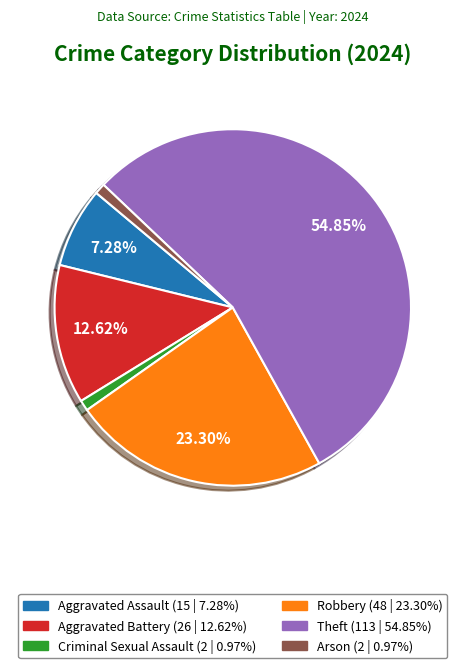

To the nearest percent, what is the average slice percentage?

17%